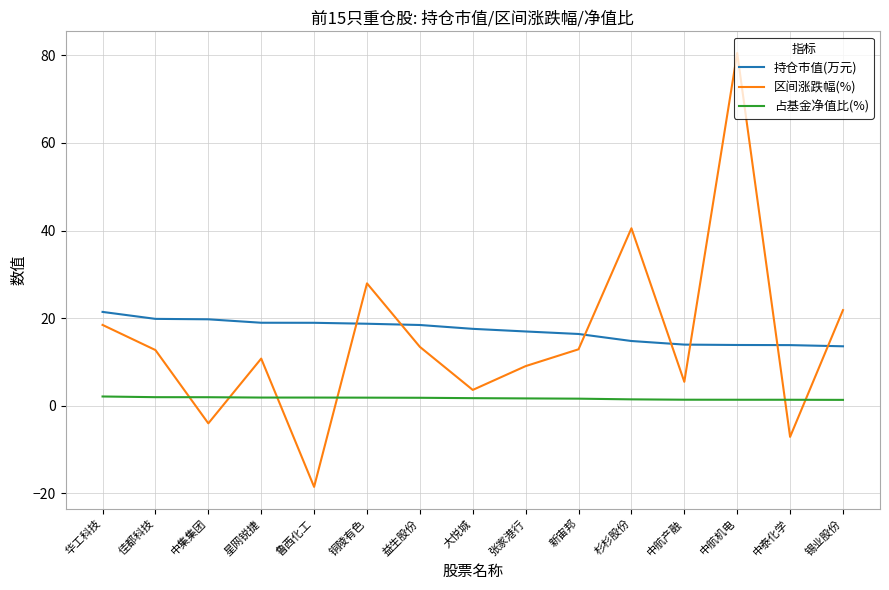

What is the difference between the maximum and minimum values in the 区间涨跌幅(%) series?

99.1